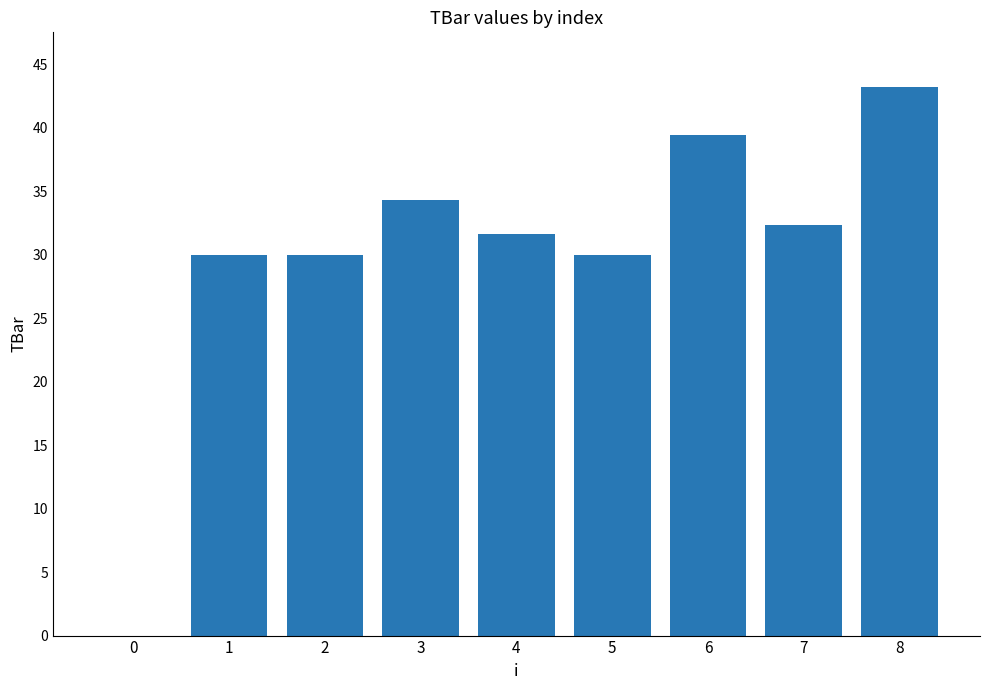

What is the difference between the values at 1 and 6?

9.4